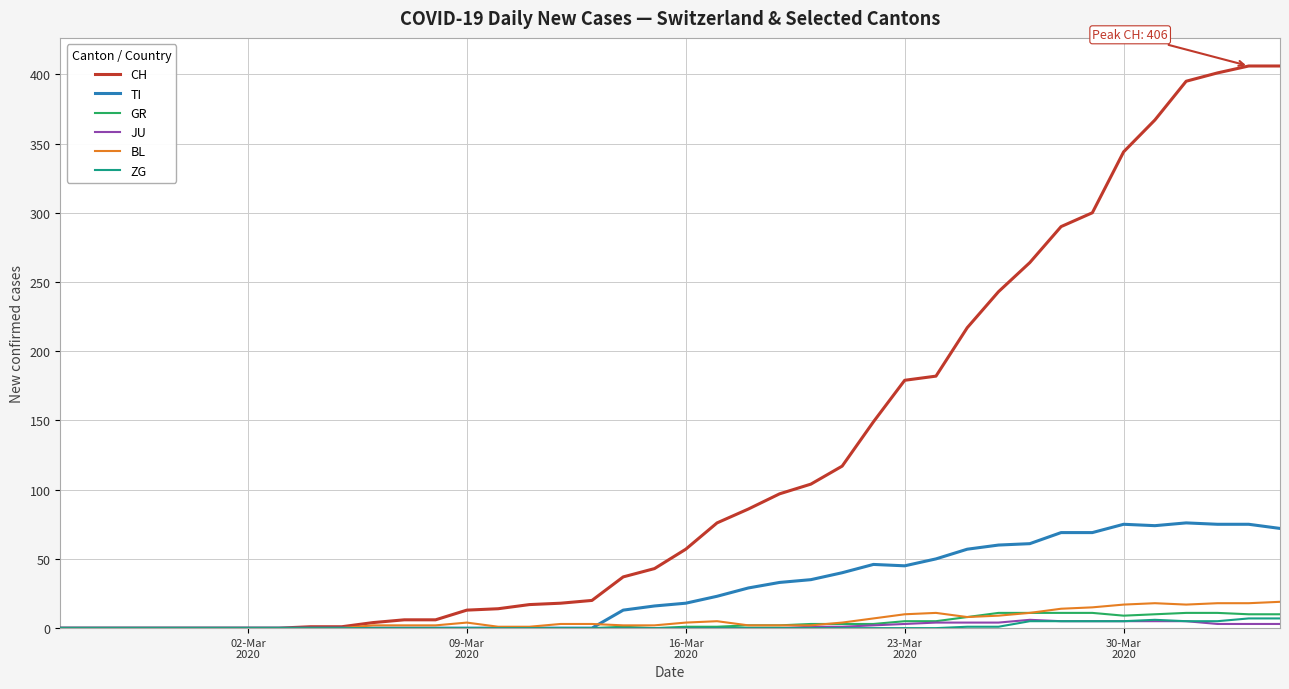

Which series has the largest total across all categories?

CH